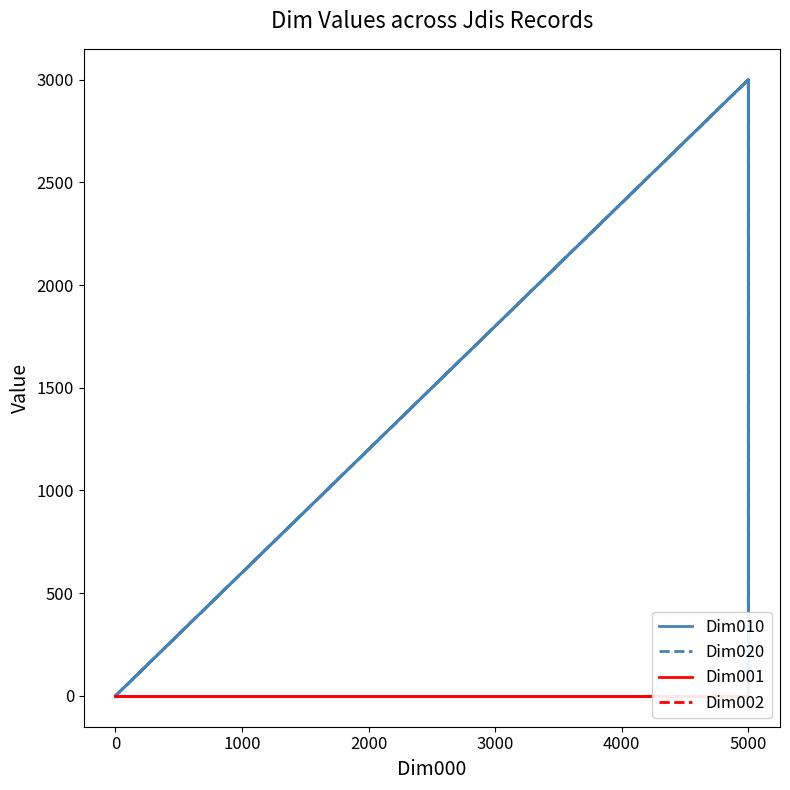

Which series has the widest spread of values?

Dim010